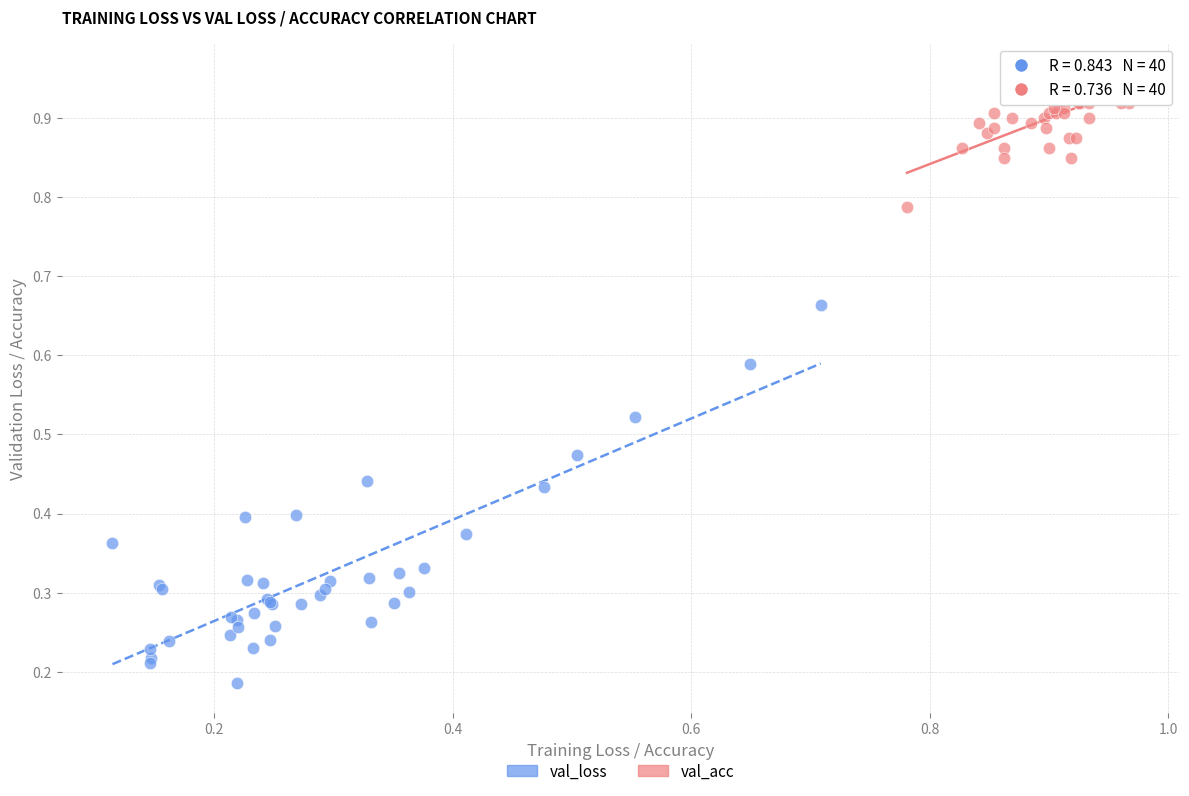

Which series reaches the minimum Y coordinate?

val_loss